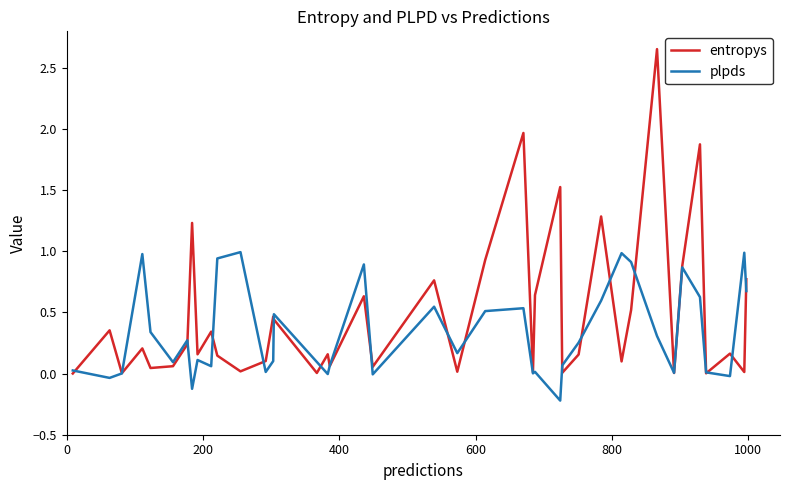

Which series has the largest range (max minus min)?

entropys